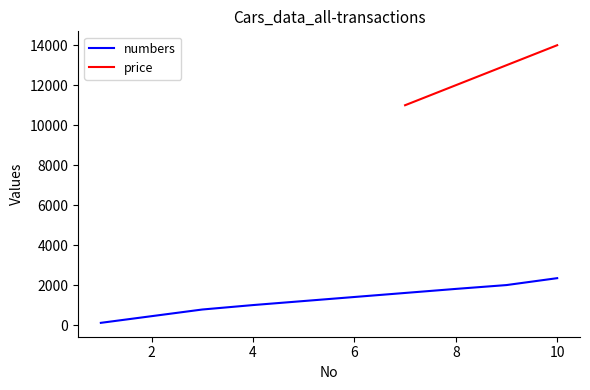

Which category has the lowest value across all series?

1.0